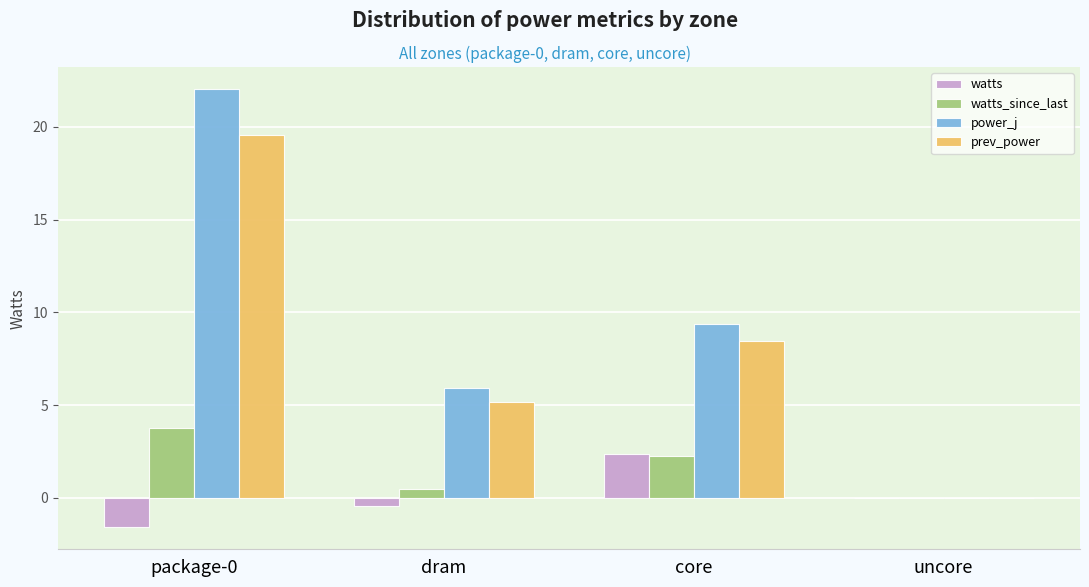

What is the average value of the power_j series?

9.3